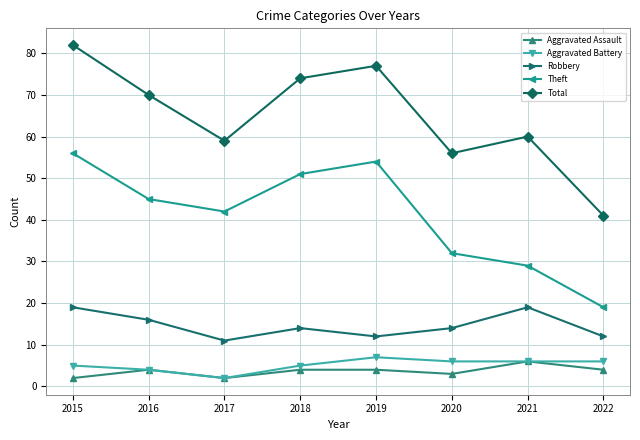

Where does the Theft series first go above 45?

2015